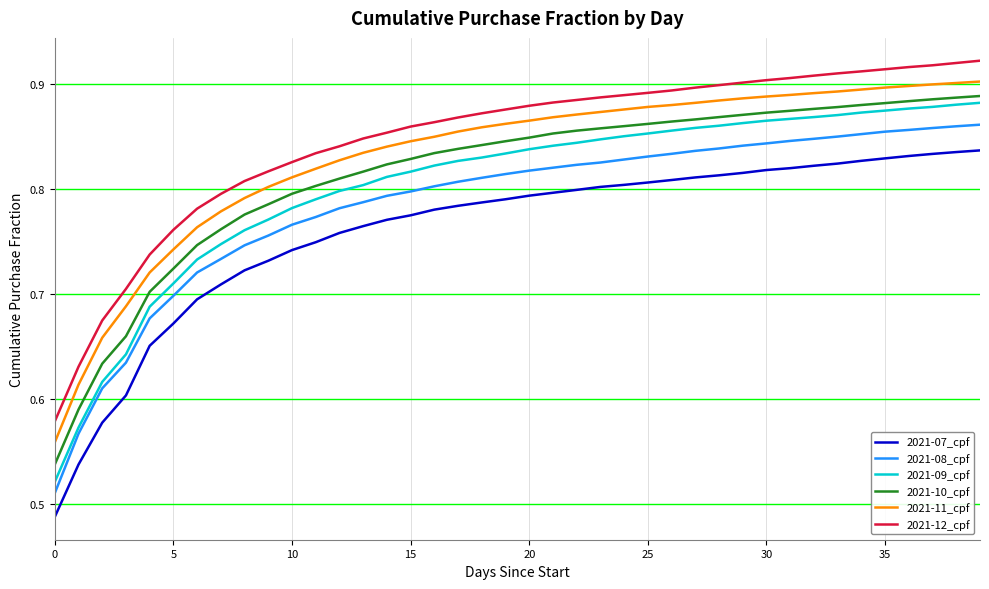

True or false: 2021-07_cpf and 2021-09_cpf cross at least once.

False